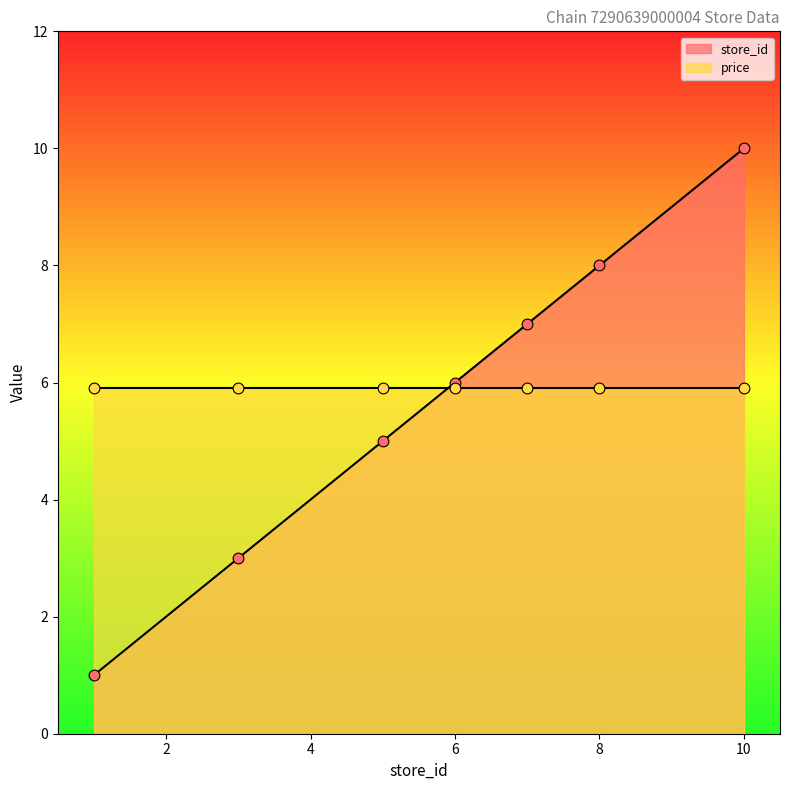

What is the ratio of the value at 10 to the value at 1?

10.0